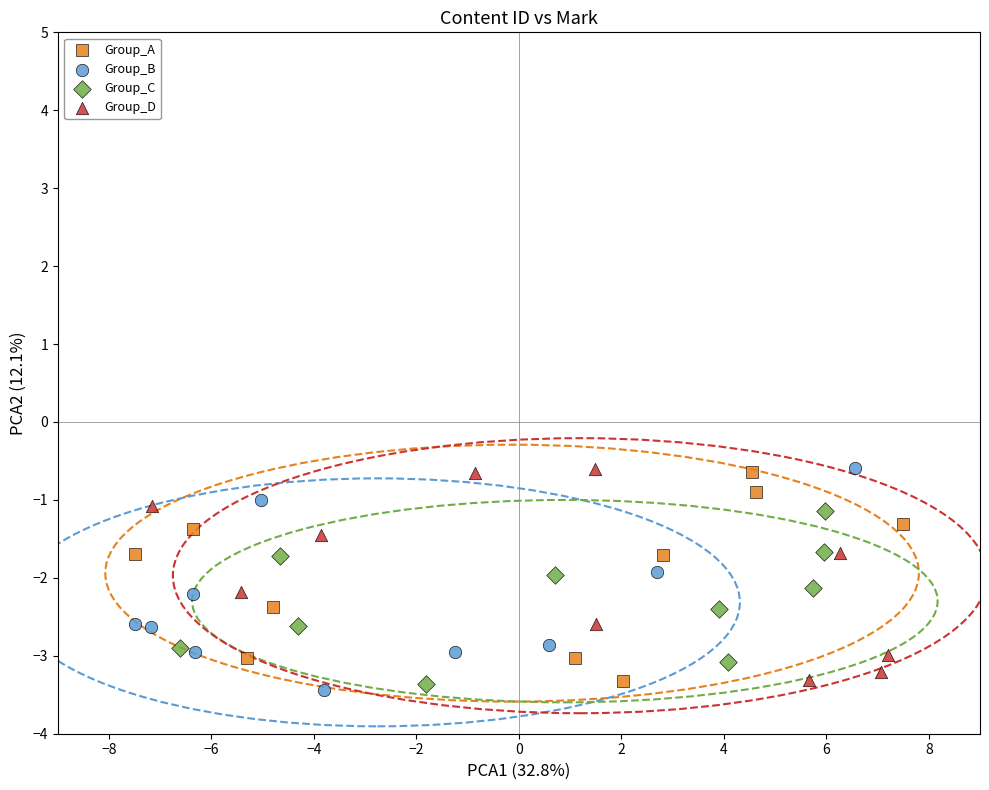

What are all the series names shown in the legend?

Group_A, Group_B, Group_C, Group_D